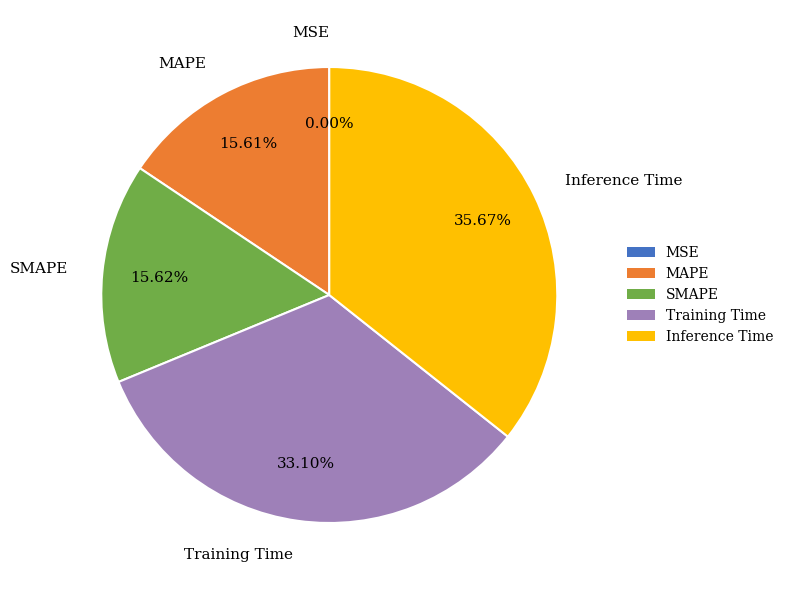

Is the sum of SMAPE and Training Time greater than half?

No